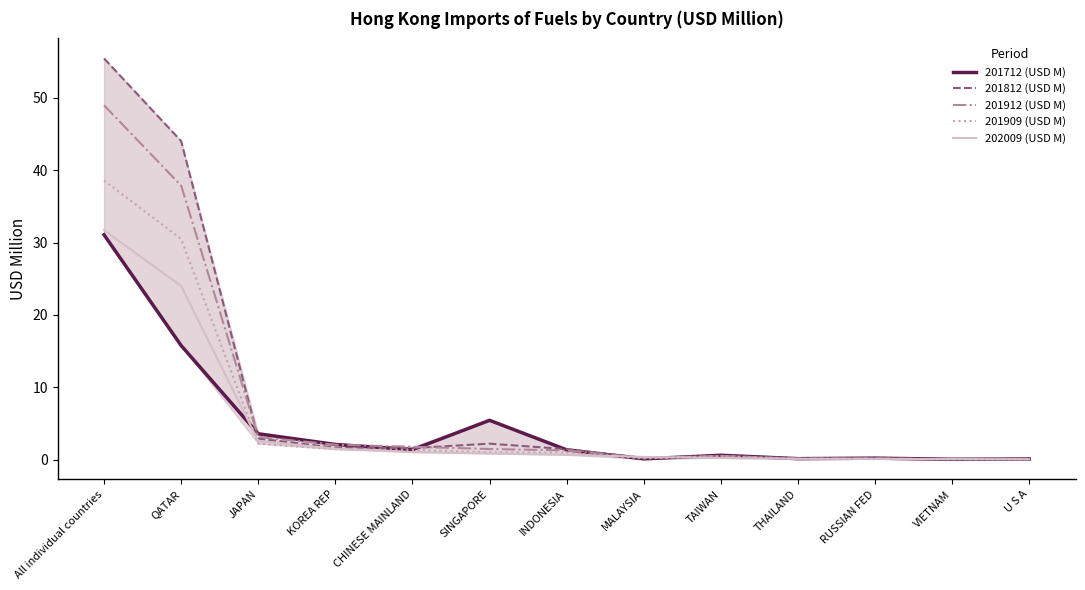

At which category is the sum across all series the highest?

All individual countries